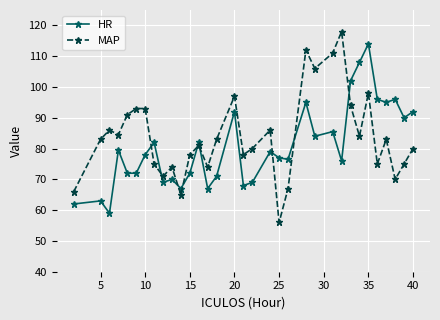

Which series has the largest range (max minus min)?

MAP